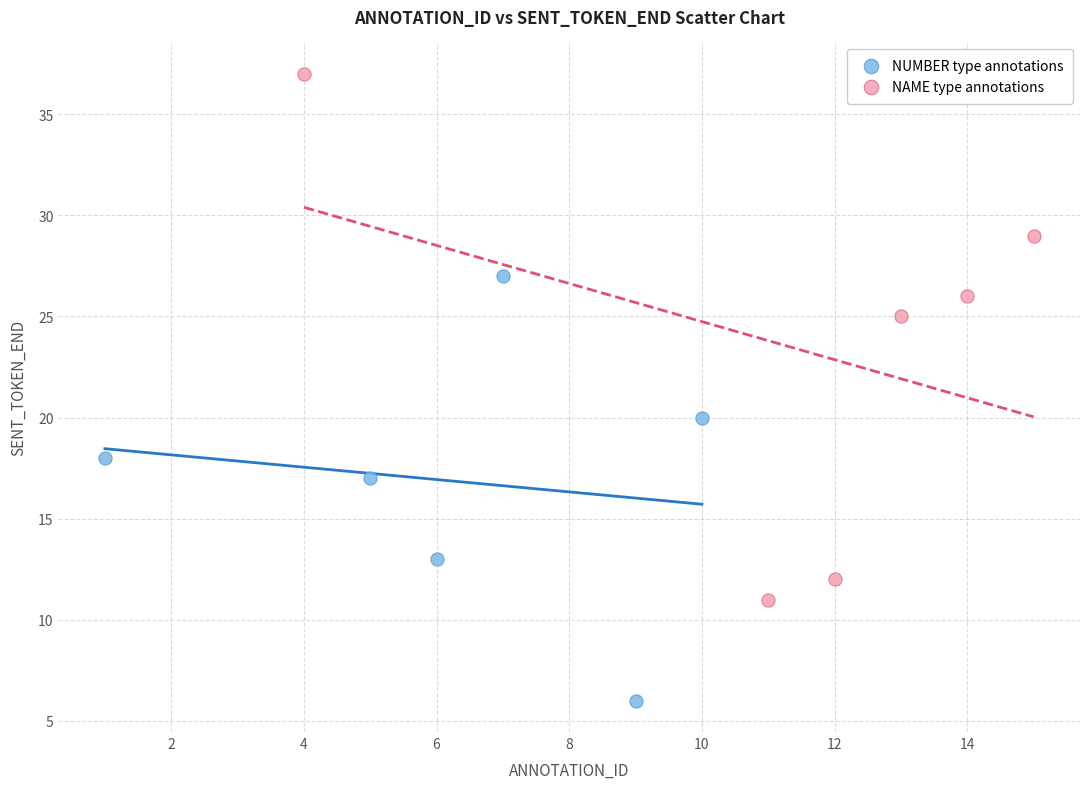

Which series has the largest Y range (max minus min)?

NAME type annotations